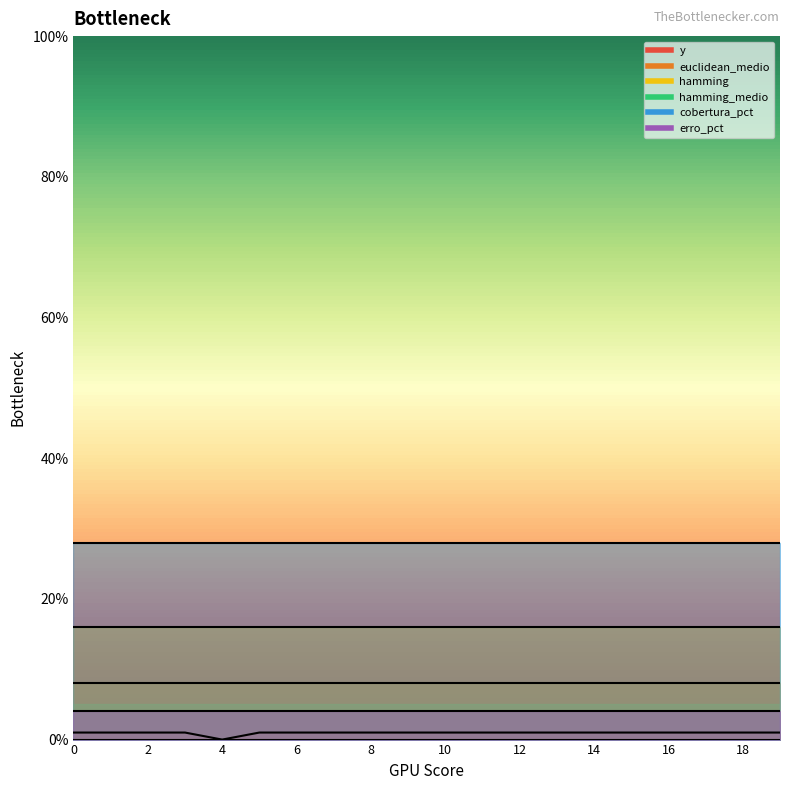

Which category has the lowest value across all series?

4